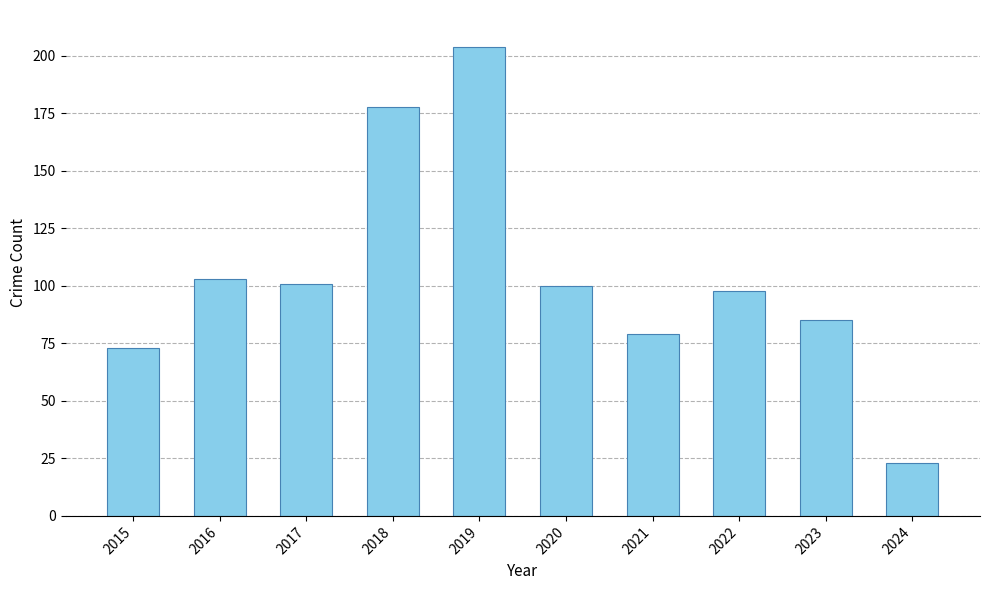

Which category has the lowest value across all series?

2024